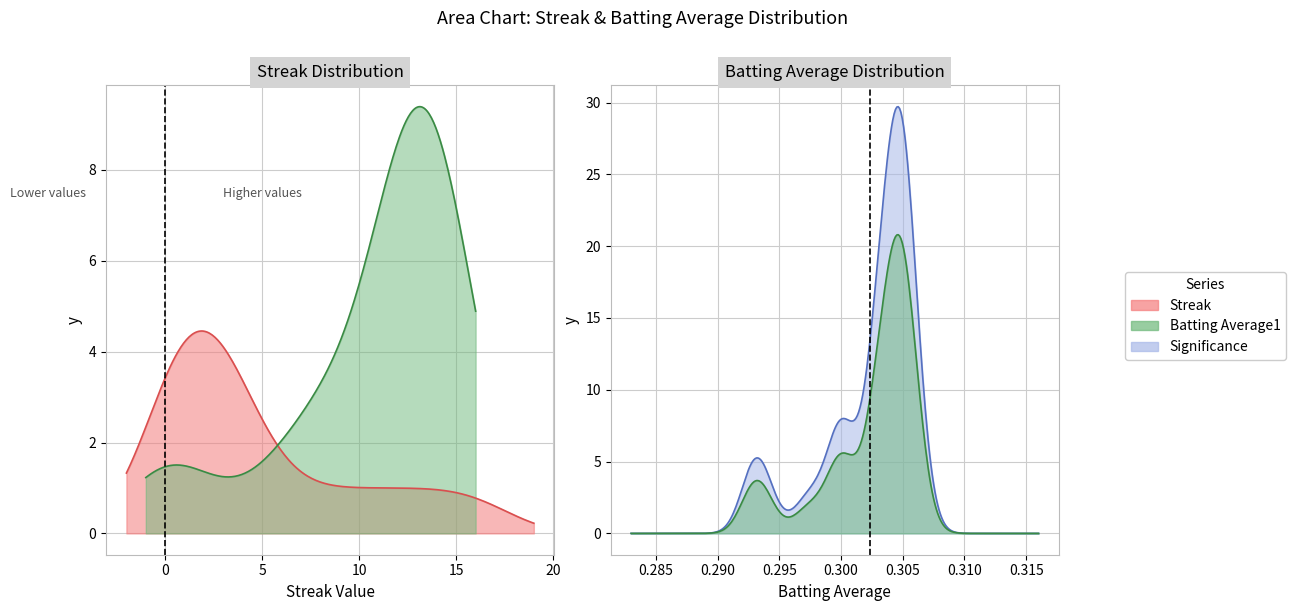

How many data points in Streak are above 3?

17